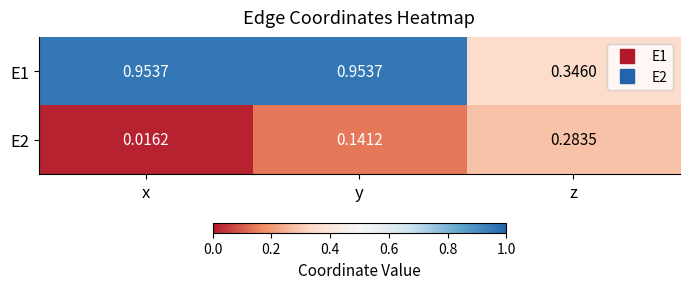

Where is E2 nearest to the value 0?

x